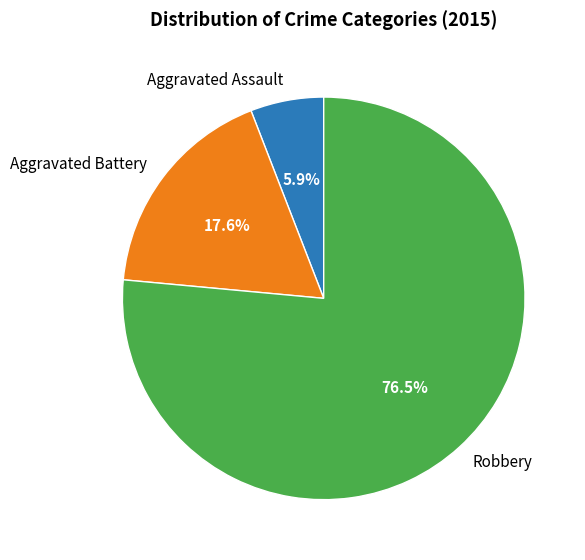

True or false: Robbery accounts for 66% of the total.

False